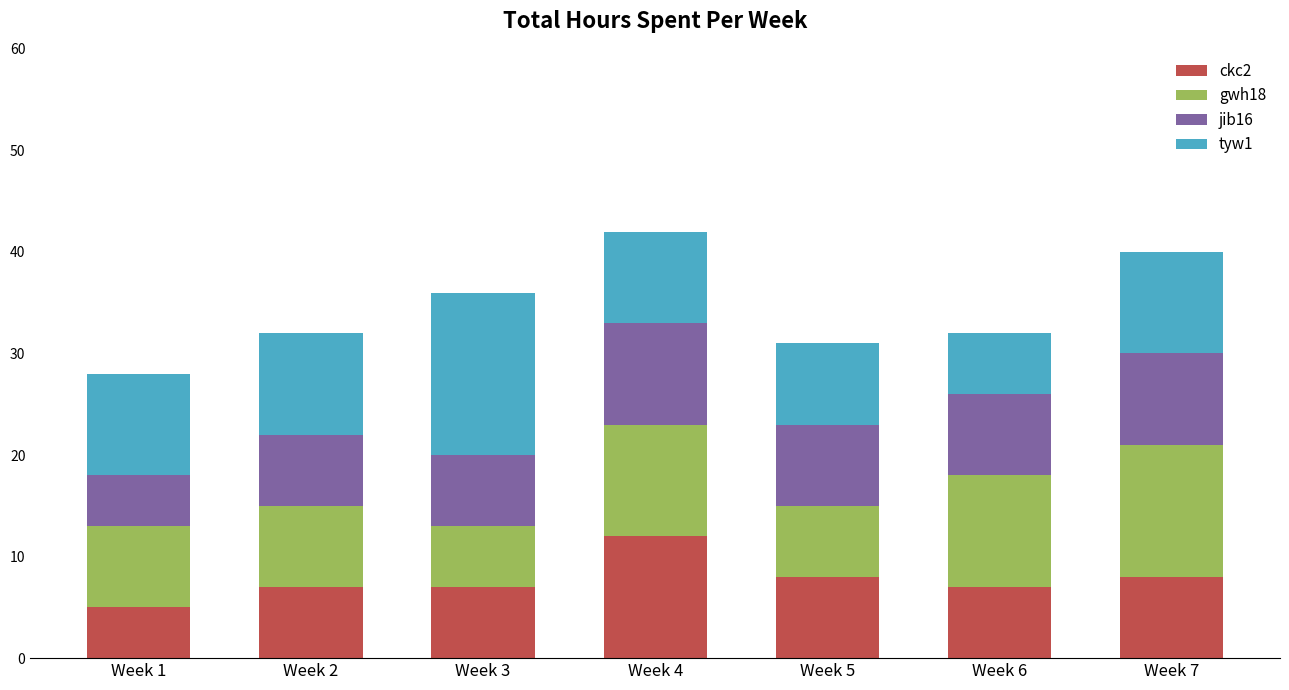

At which label does ckc2 reach its minimum?

Week 1